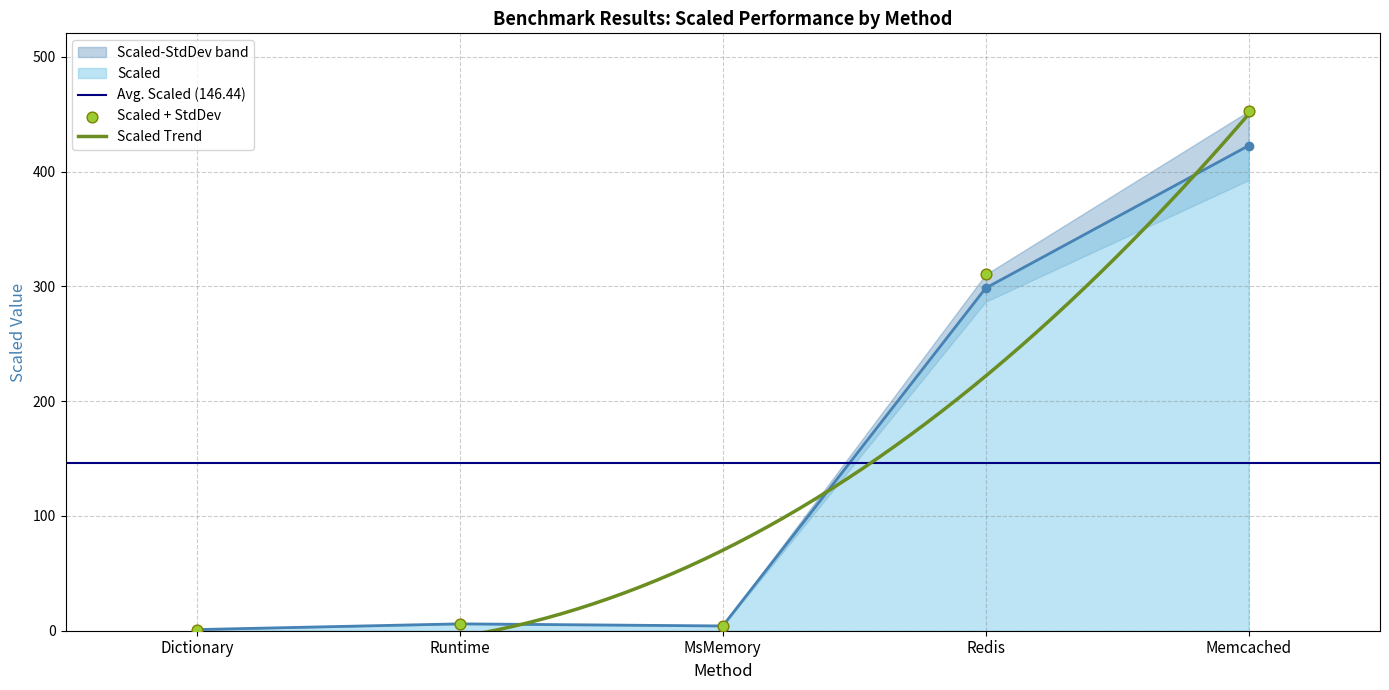

Which has a higher value, Redis or Memcached?

Memcached